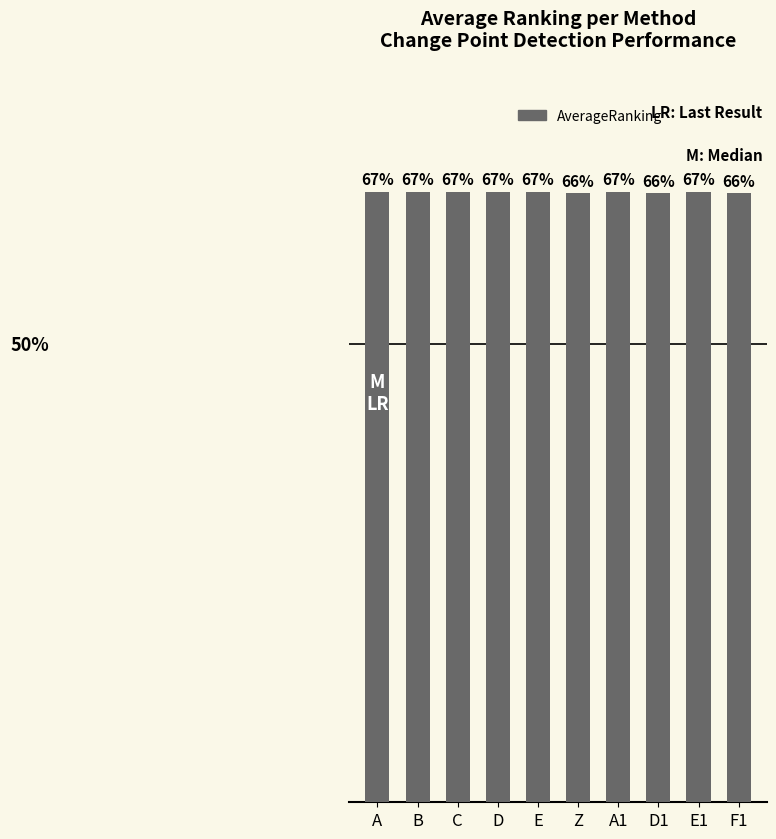

What is the label of the 4th bar from the left?

D